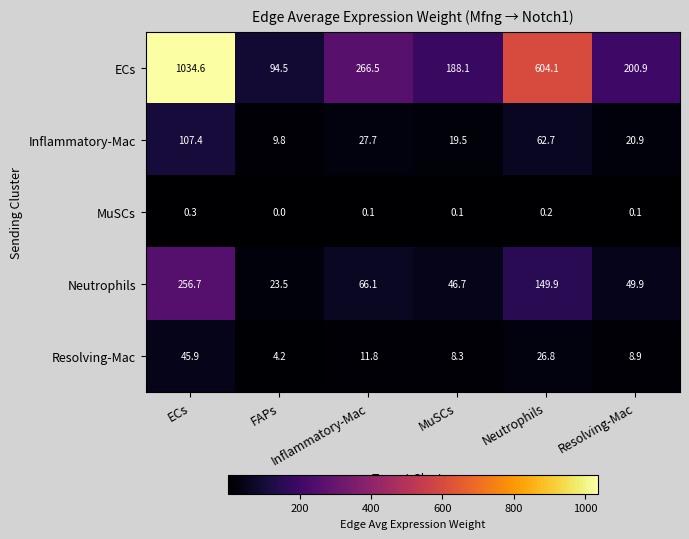

What is the total value across all series at Inflammatory-Mac?

372.2